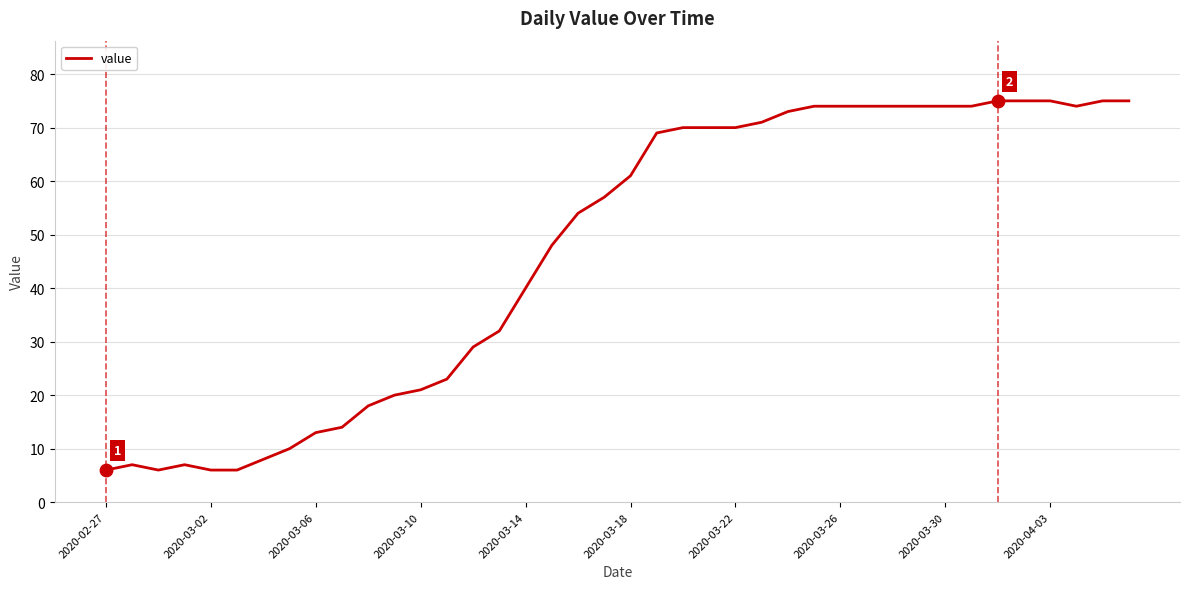

What is the difference between the maximum and minimum values?

69